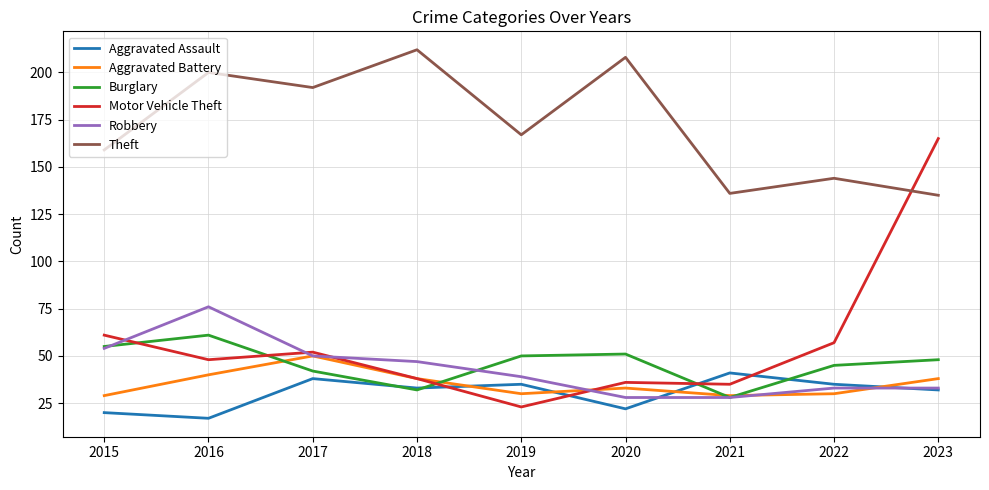

What is the highest value of the Aggravated Assault series?

41